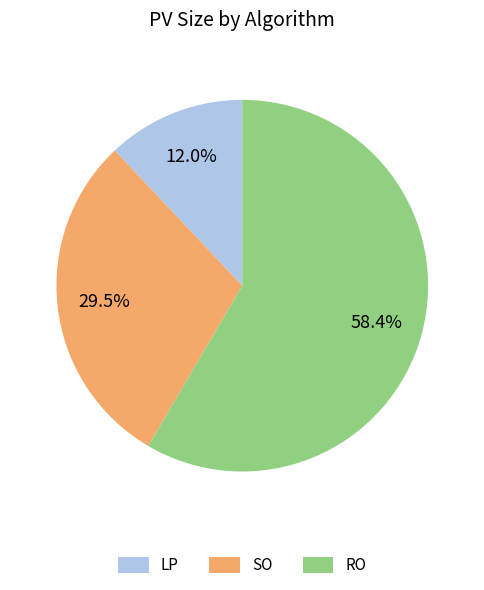

Which slice is the largest?

RO